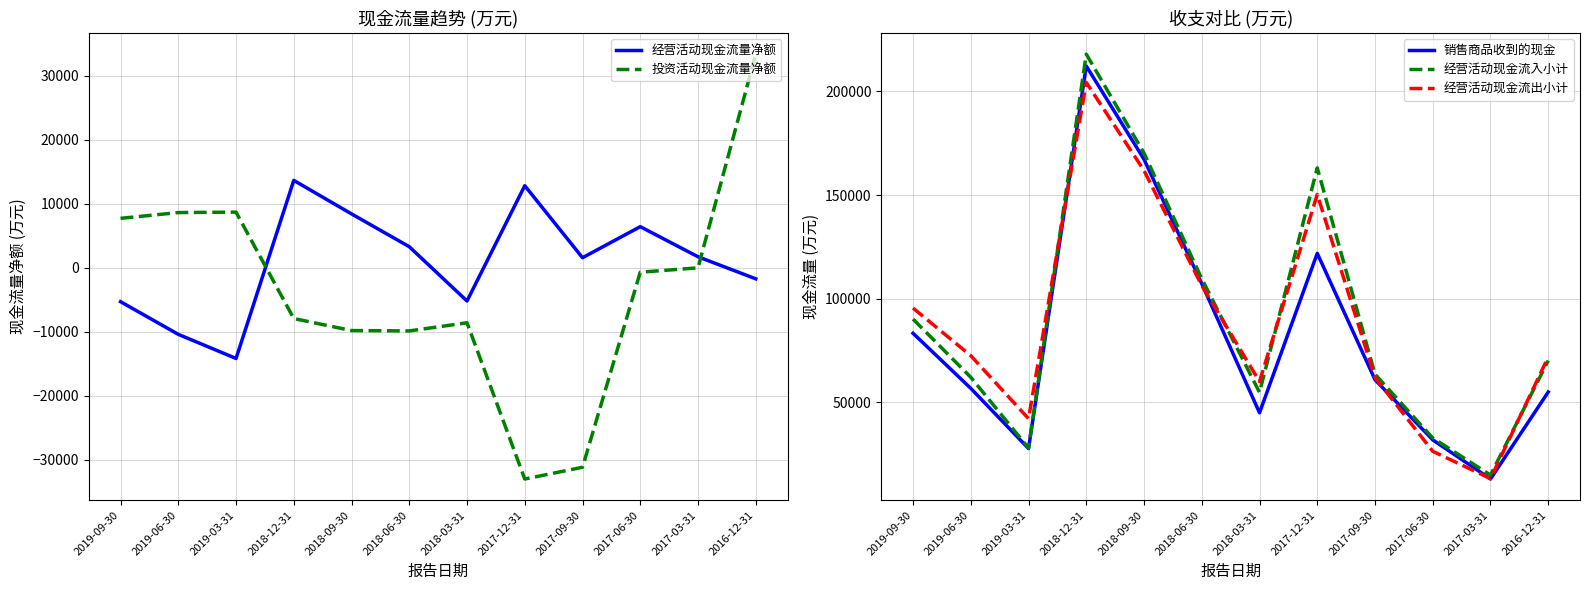

What is the label of the 10th point from the right?

2019-03-31